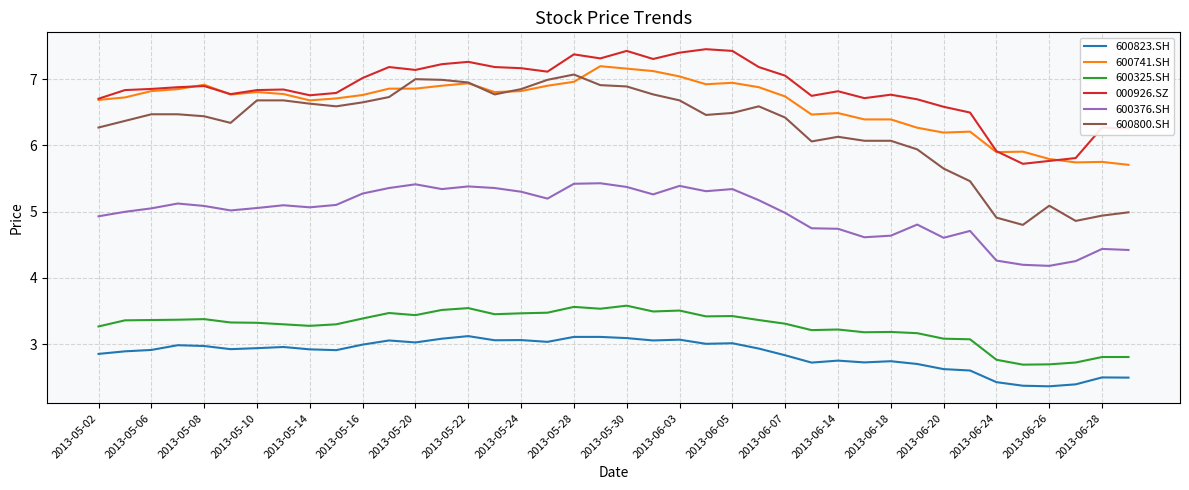

What is the difference between the second highest and minimum values in the 600325.SH series?

0.9